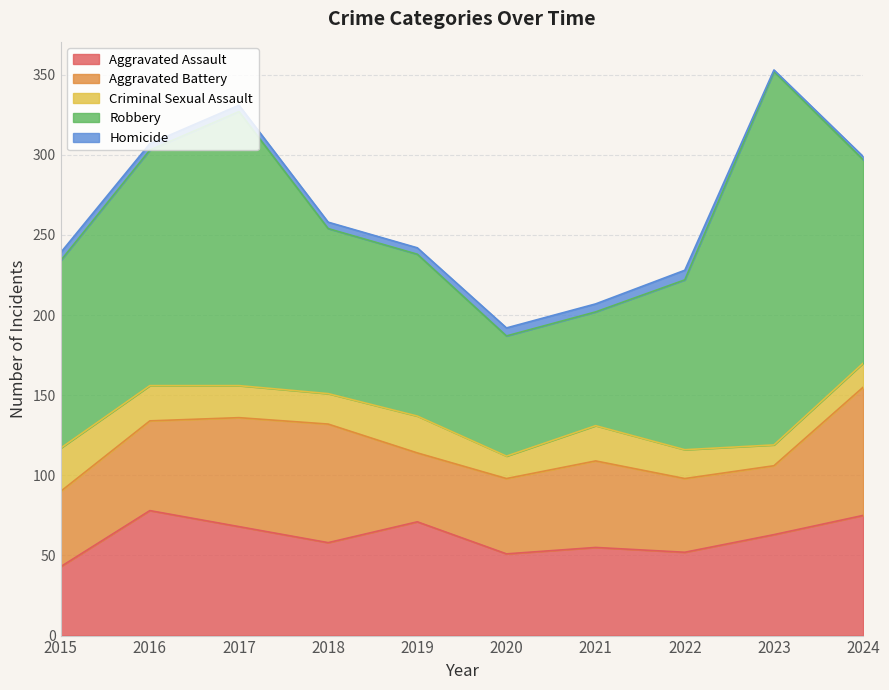

What is the total value across all series at 2021?

207